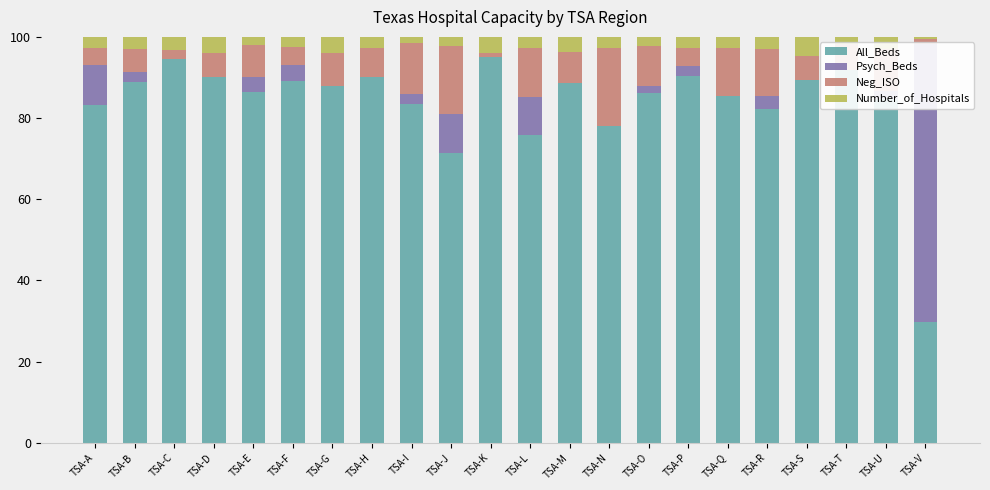

At how many categories does at least one series exceed 0?

22